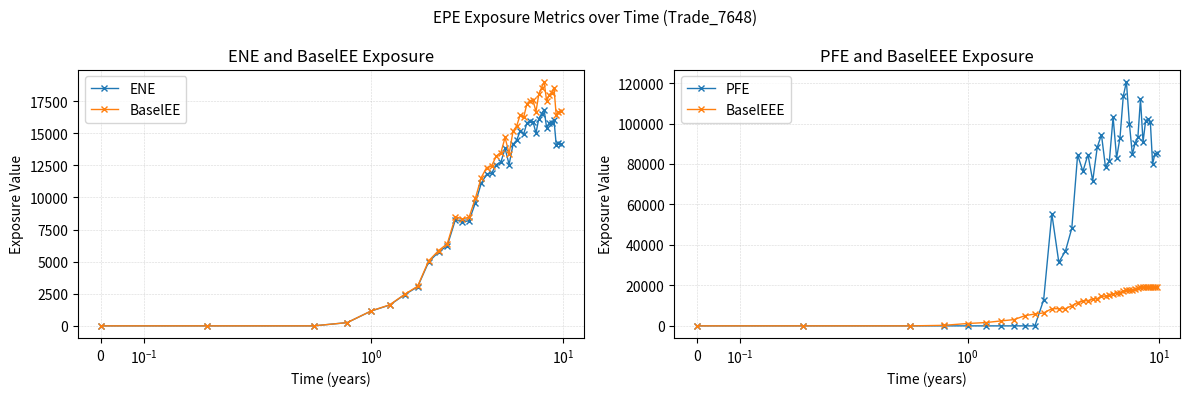

Reading right to left, extract all data points from this chart.

ENE: 14190.4	14210.9	14094.4	16046.3	15793.9	15760.1	15393.4	16827.4	16499.5	16129.7	15006.7	15876.8	15954.7	15797.1	14918.6	15184.0	14456.2	14126.6	12560.7	13812.4	12741.1	12553.2	11876.6	11792.3	11092.3	9594.0	8189.3	8081.9	8275.0	6248.5	5742.9	4973.0	3041.0	2434.3	1620.8	1155.4	253.2	0.0	0.0	0.0
BaselEE: 16689.6	16615.7	16382.8	18543.6	18148.9	18005.6	17483.0	19001.8	18531.7	18018.2	16672.9	17544.2	17539.4	17276.7	16230.9	16434.9	15573.0	15145.8	13402.3	14668.4	13474.9	13220.2	12454.8	12315.3	11542.8	9947.6	8459.8	8319.4	8493.3	6393.5	5858.4	5057.8	3085.7	2464.3	1637.0	1164.3	254.6	0.0	0.0	0.0
PFE: 85455.9	84833.6	79933.6	100858.0	102350.0	101297.0	90851.8	112071.0	93189.3	90358.4	84753.9	99698.1	120635.0	113565.0	93038.4	82947.1	103175.0	81618.0	78372.9	94486.7	88261.6	71688.5	84662.6	76372.2	84411.7	48279.6	37009.3	31419.2	55362.4	12875.3	0.0	0.0	0.0	0.0	0.0	0.0	0.0	0.0	0.0	0.0
BaselEEE: 19001.8	19001.8	19001.8	19001.8	19001.8	19001.8	19001.8	19001.8	18531.7	18018.2	17544.2	17544.2	17539.4	17276.7	16434.9	16434.9	15573.0	15145.8	14668.4	14668.4	13474.9	13220.2	12454.8	12315.3	11542.8	9947.6	8493.3	8493.3	8493.3	6393.5	5858.4	5057.8	3085.7	2464.3	1637.0	1164.3	254.6	0.0	0.0	0.0